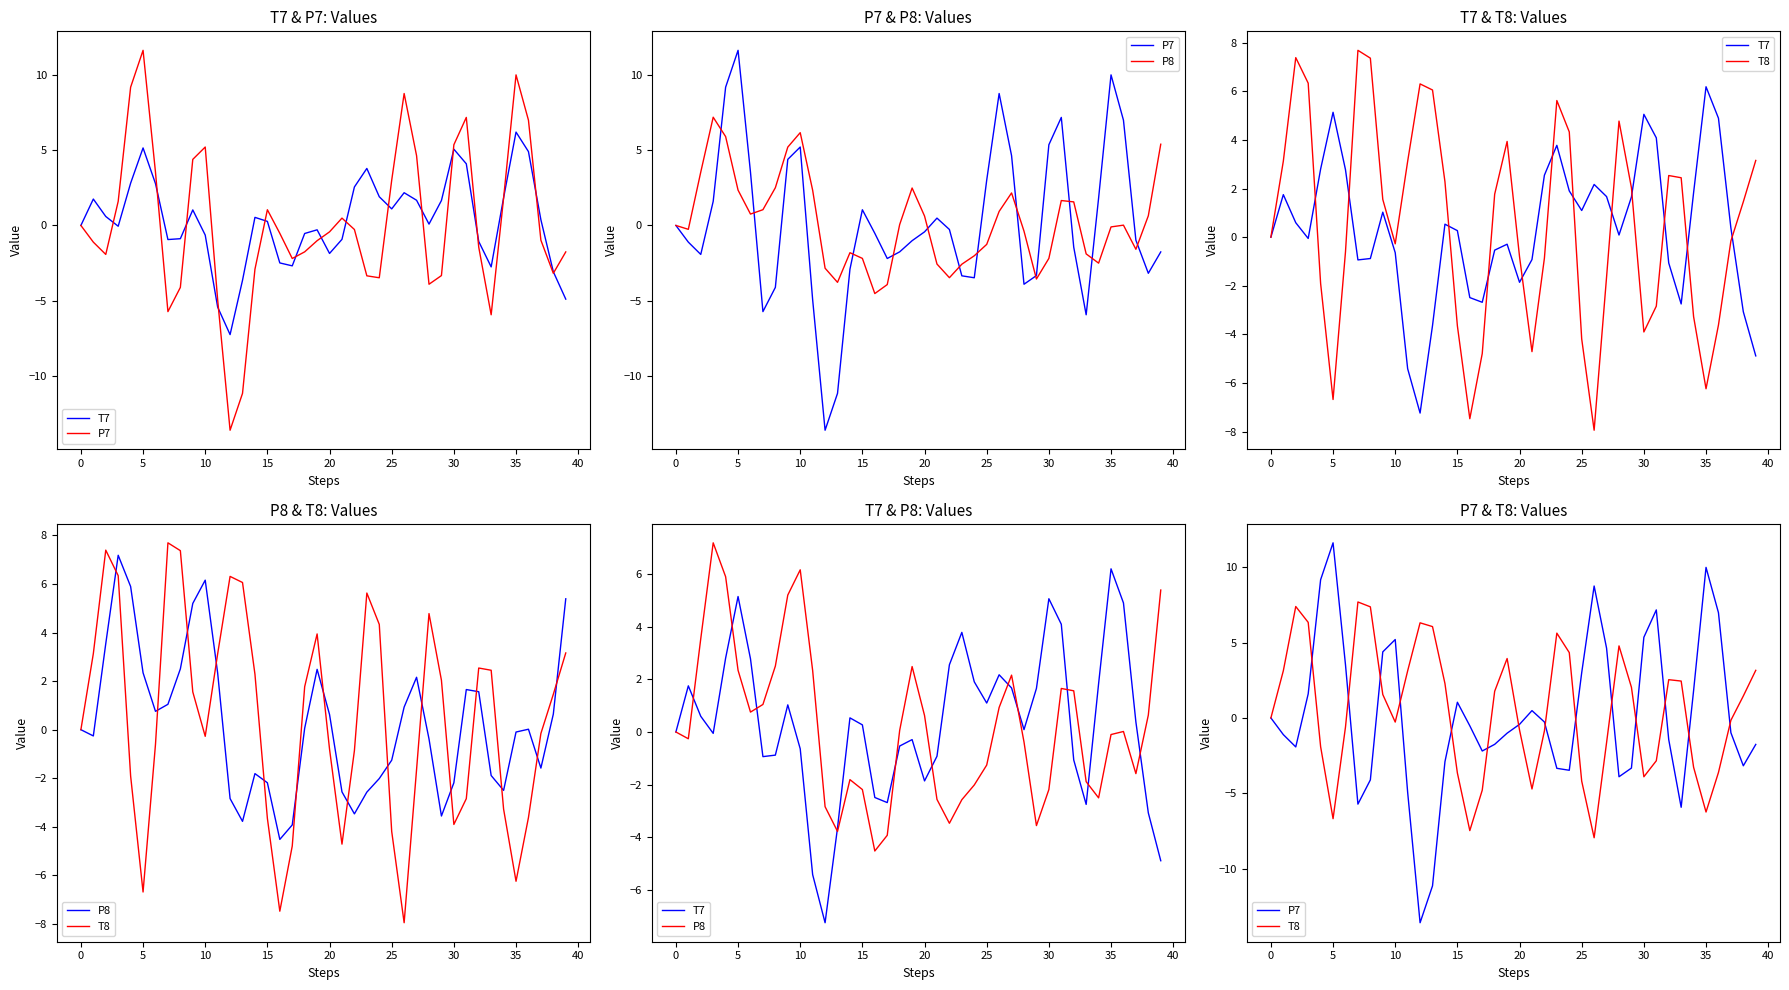

How many negative values does the T8 series have?

19